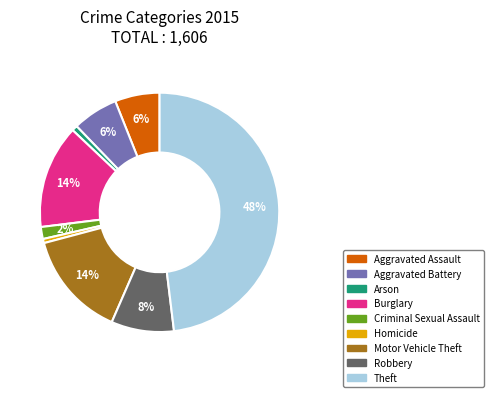

What is the largest slice in the pie chart?

Theft